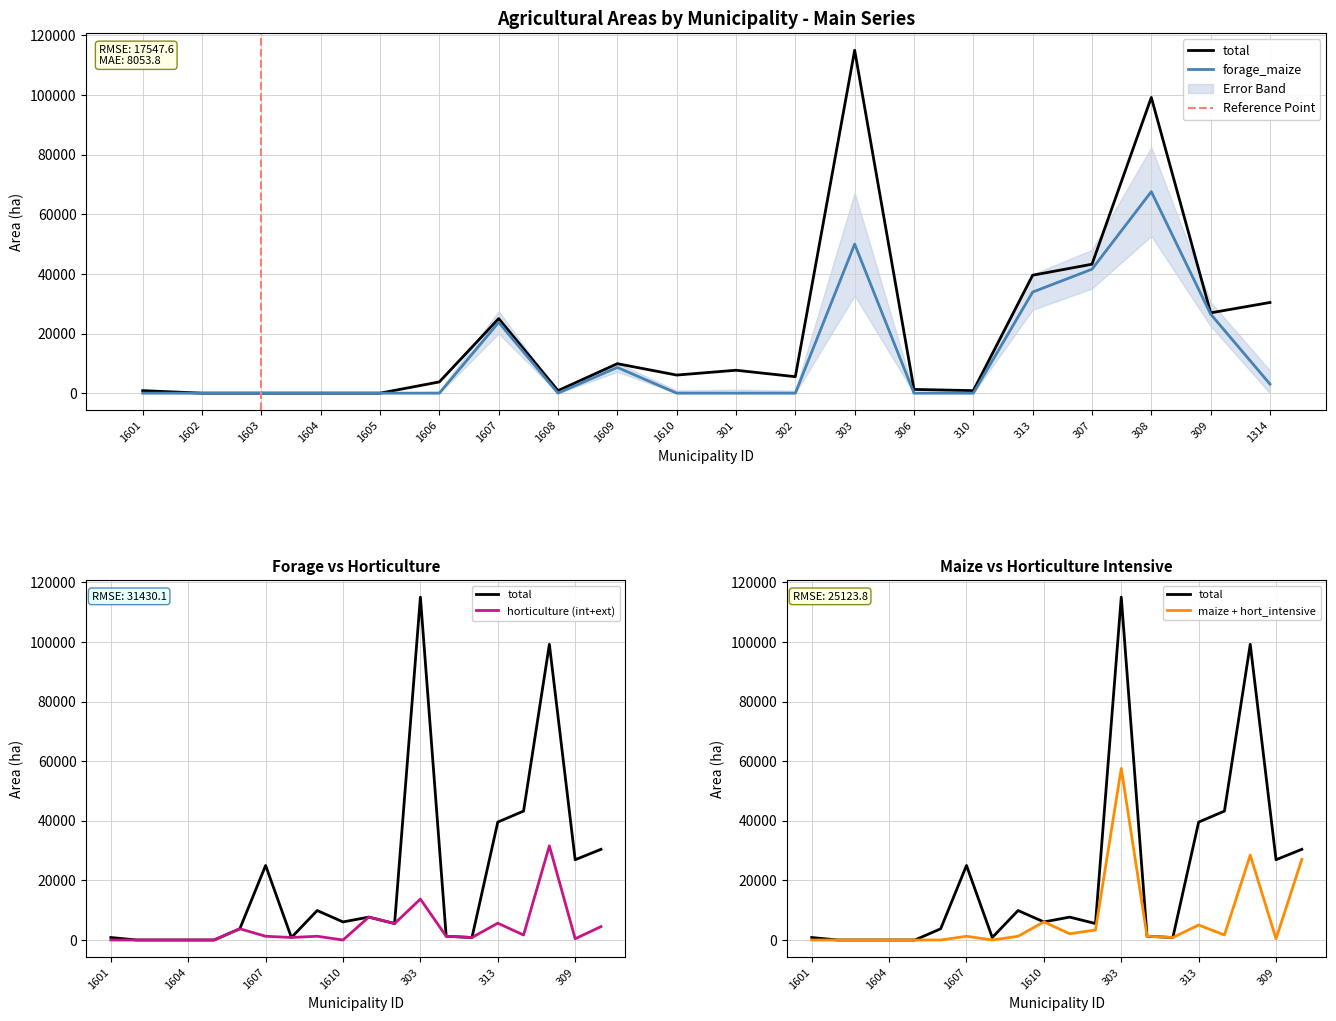

Count the number of categories in the chart.

20